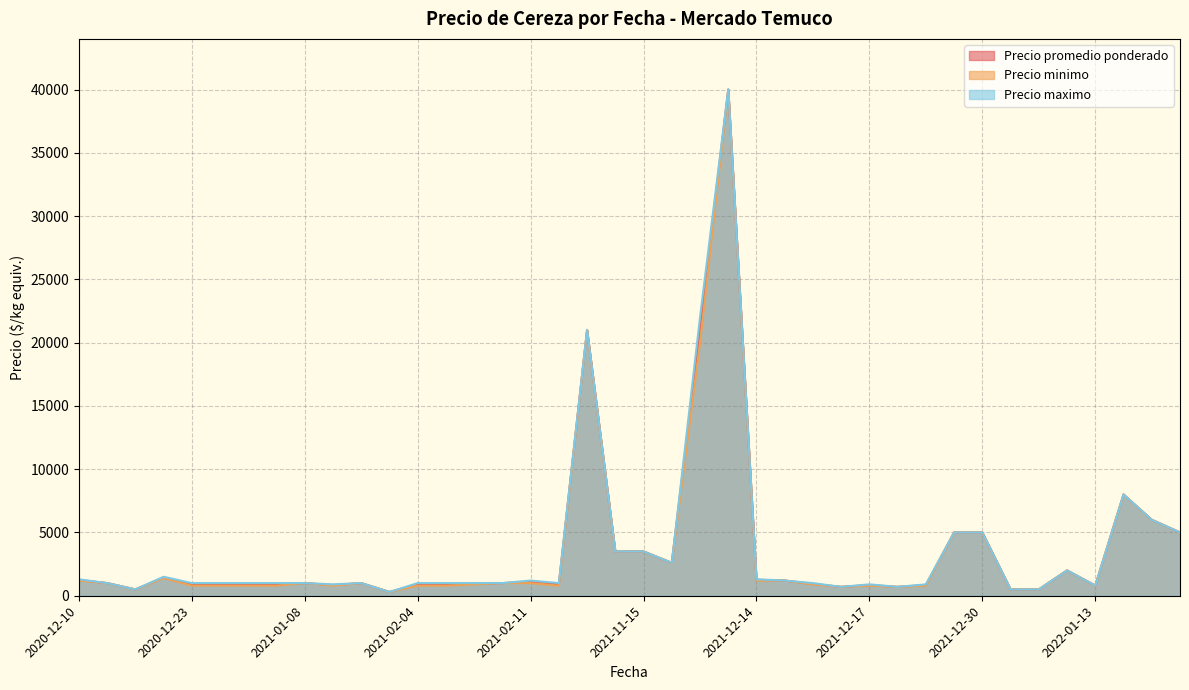

How many interior local valleys does the Precio maximo series have?

10